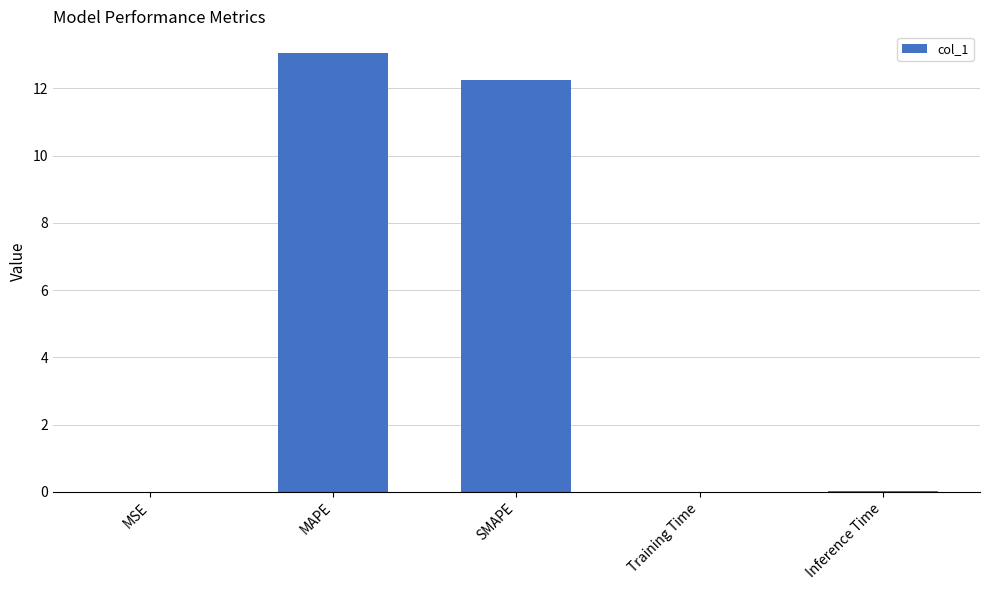

At which category does the chart reach its peak across all series?

MAPE